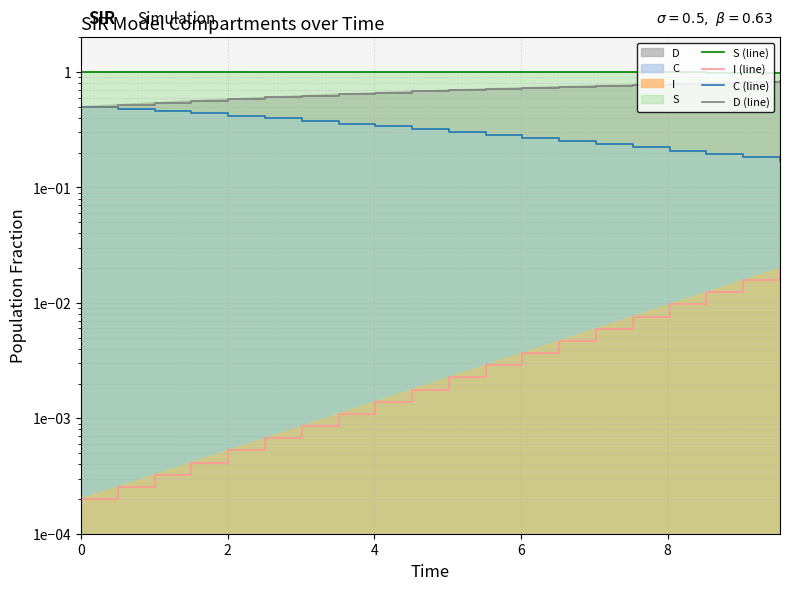

The S (line) series shows 1.8 at 12. True or false?

False